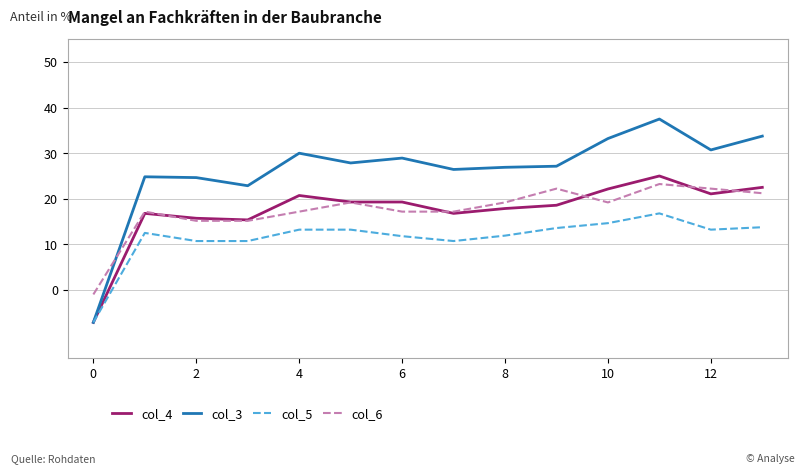

True or false: col_5 and col_4 intersect in this chart.

False